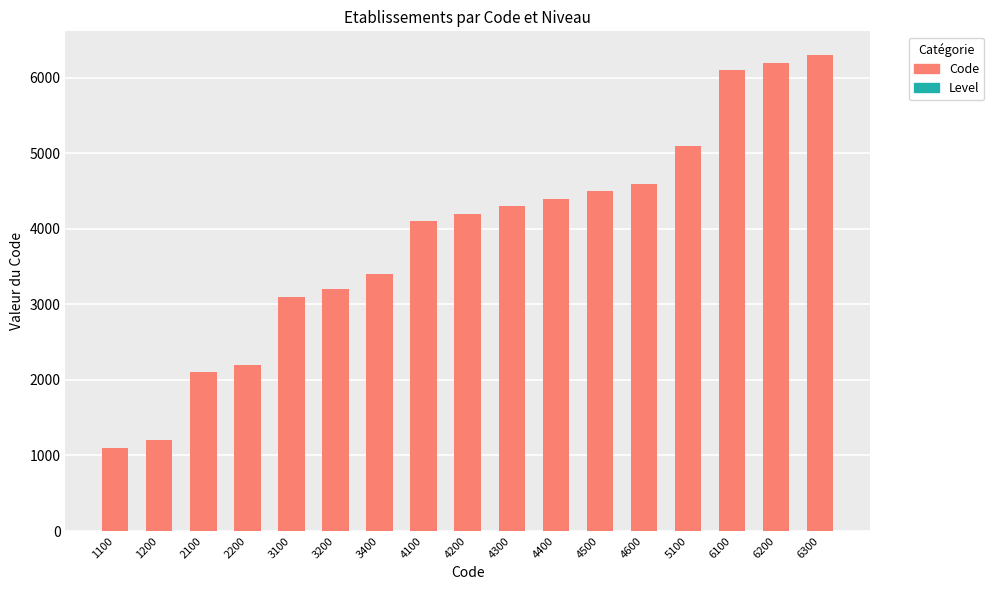

What is the maximum value for Level?

1